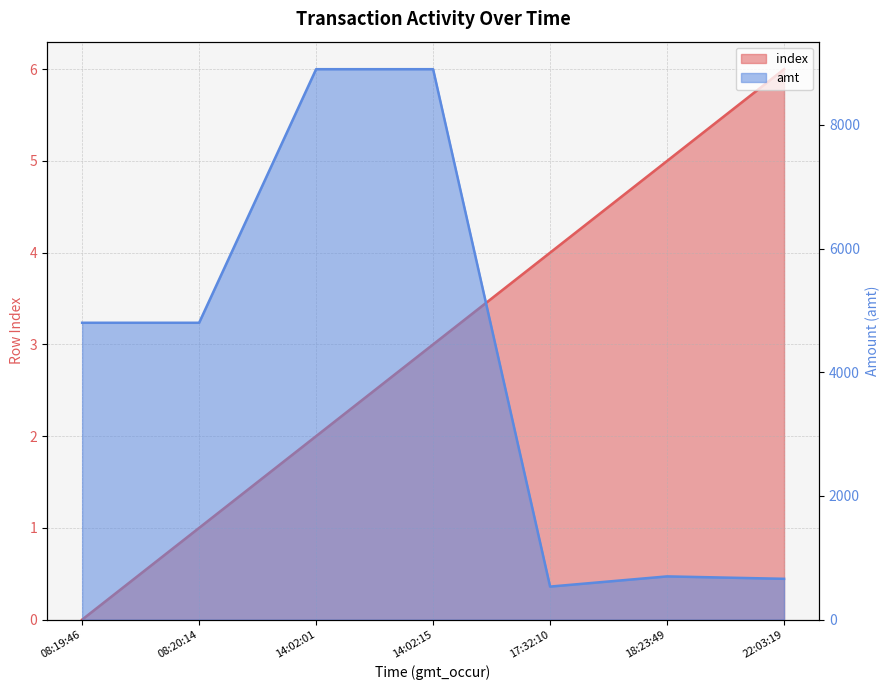

Reading right to left, transcribe all the data shown in this chart.

index: 6.0	5.0	4.0	3.0	2.0	1.0	0.0
amt: 660.0	699.0	534.2	8900.0	8900.0	4800.0	4800.0